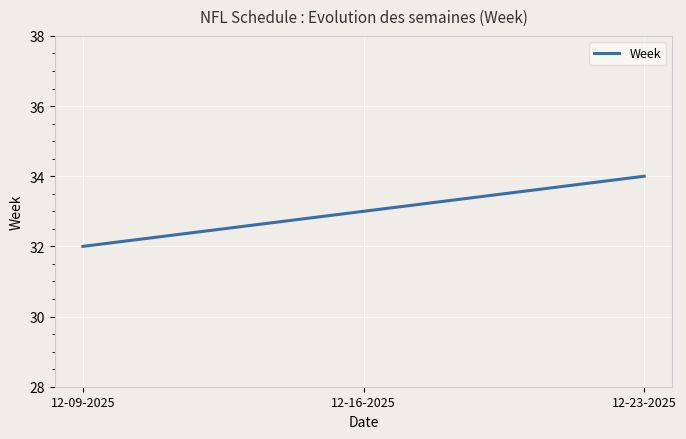

What is the ratio of the value at 12-16-2025 to the value at 12-09-2025?

1.0